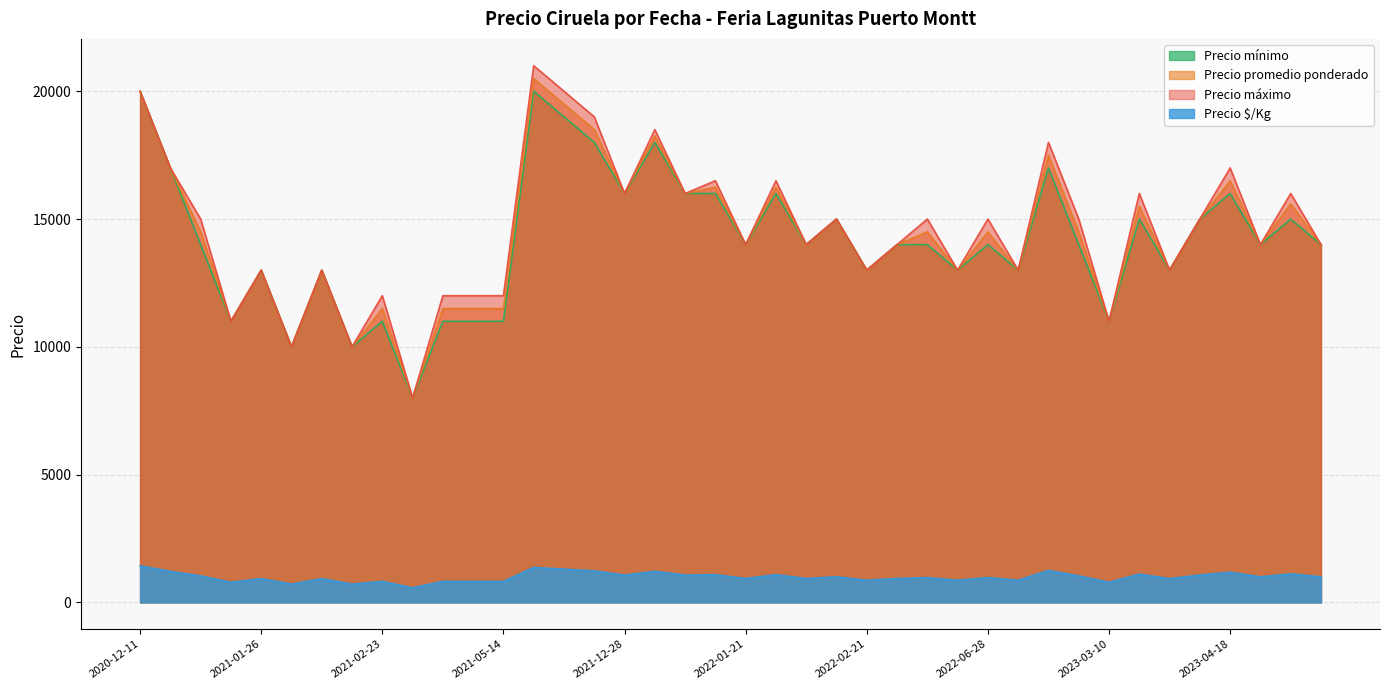

What is the average value of the Precio promedio ponderado series?

14384